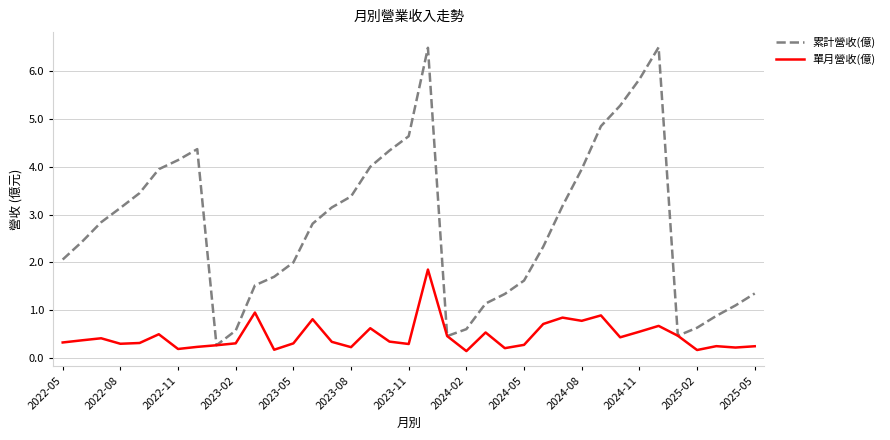

Which series has the largest range (max minus min)?

累計營收(億)